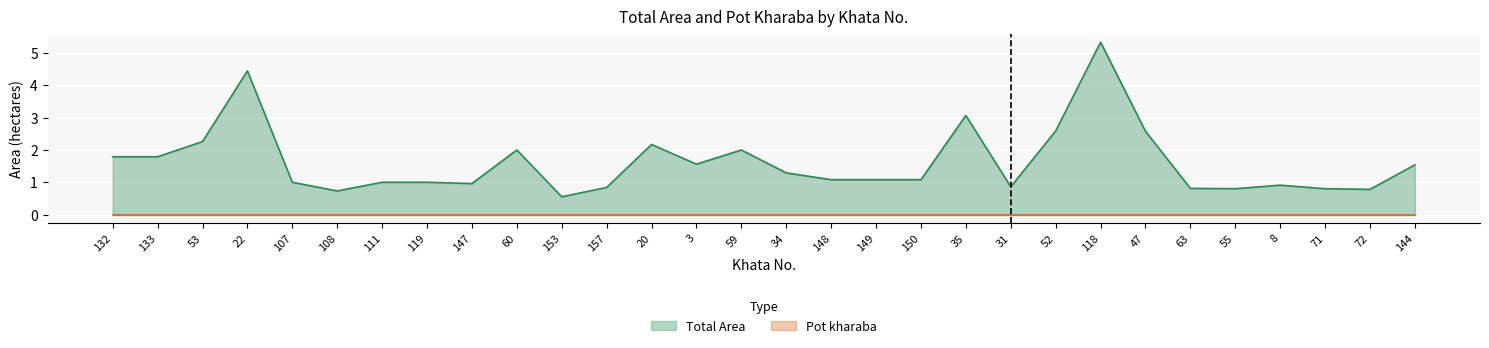

At which category does the chart reach its peak across all series?

118